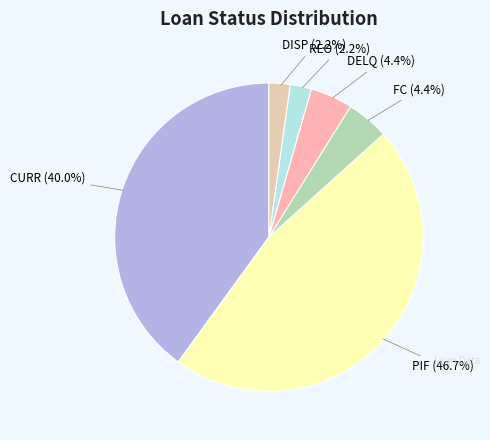

Is it true that PIF is 56% of the pie?

False